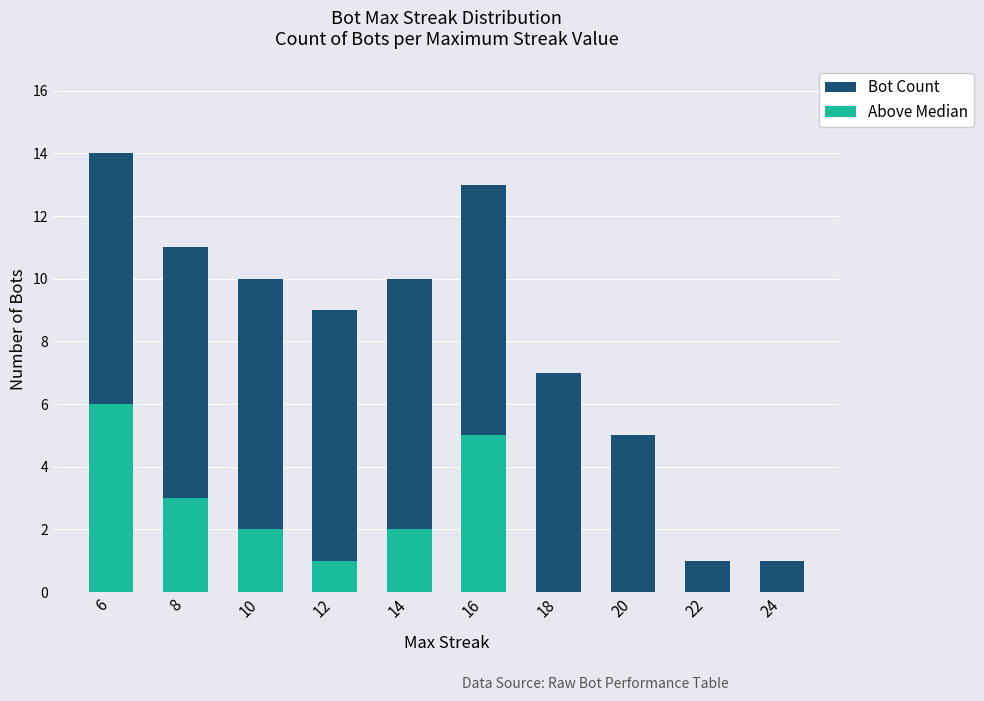

What is the total value across all series at 10?

12